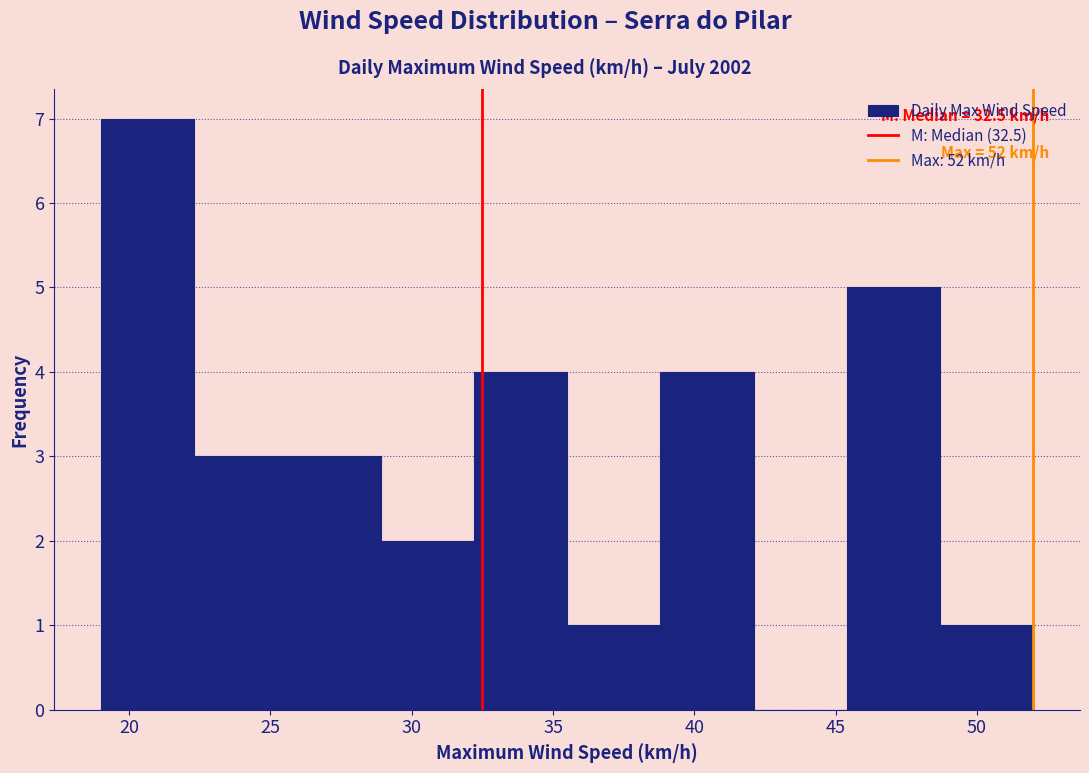

Over which range of the x-axis is the bar tallest?

19.0 to 22.3